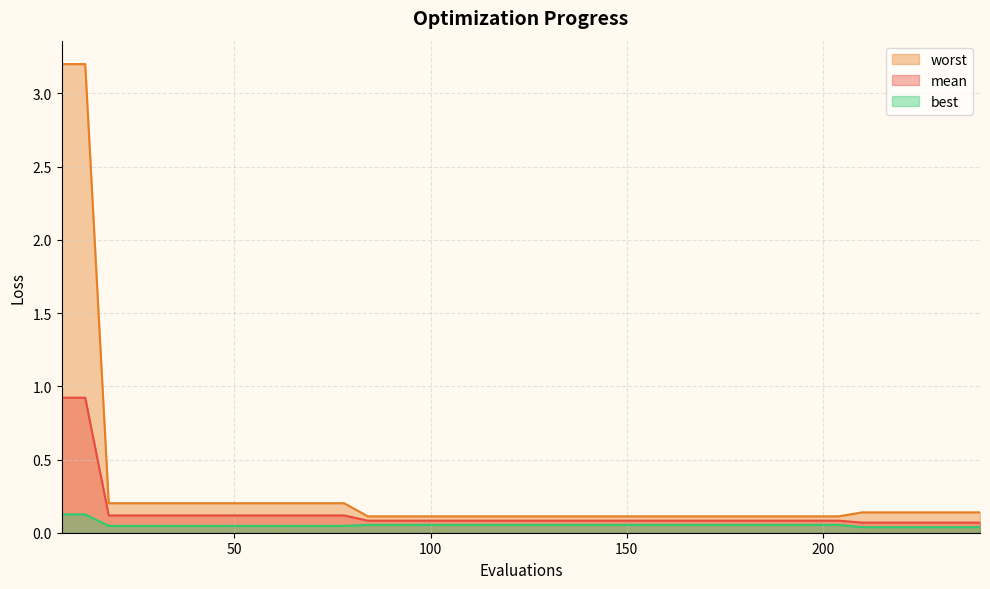

True or false: best has a value of 0.0 at 66.

True